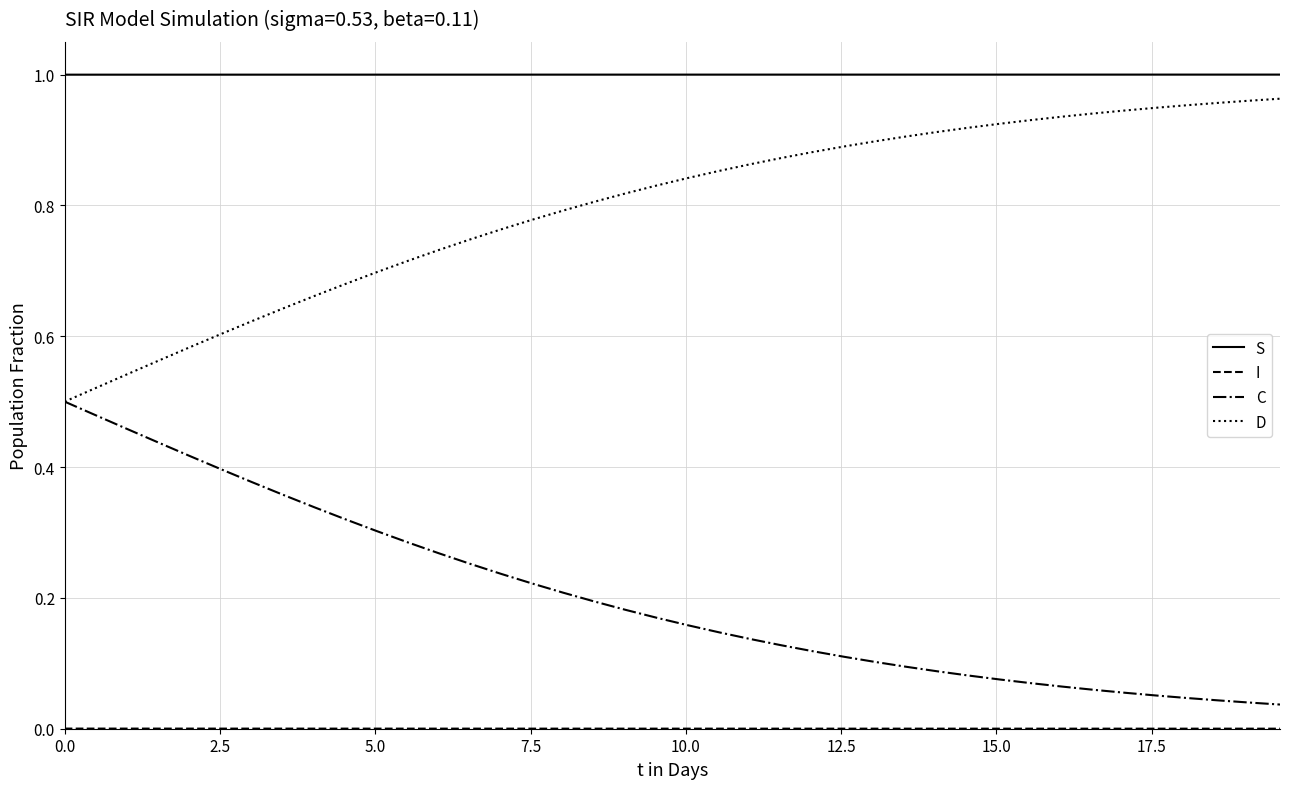

Does the chart have visible grid lines?

Yes